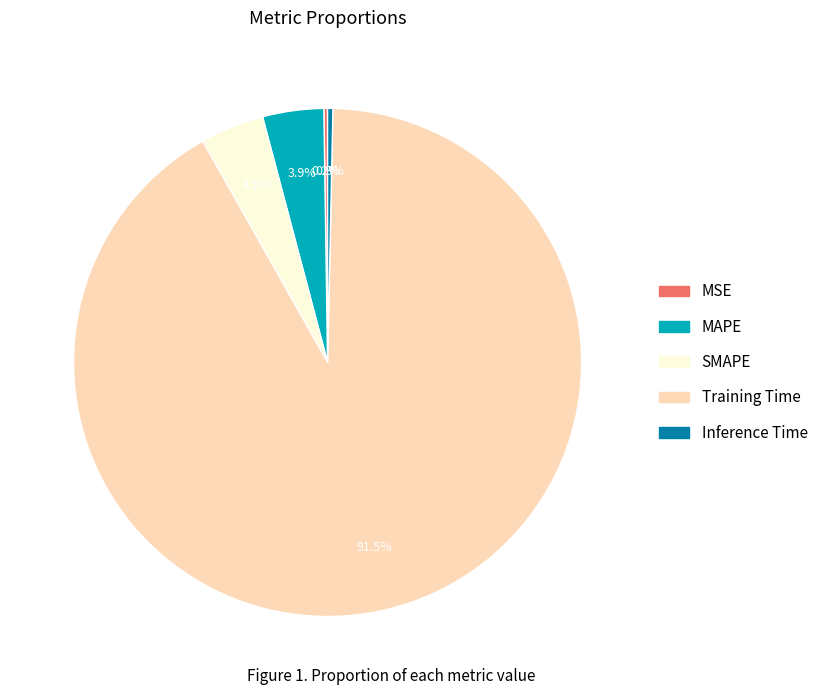

Which slice is the largest?

Training Time